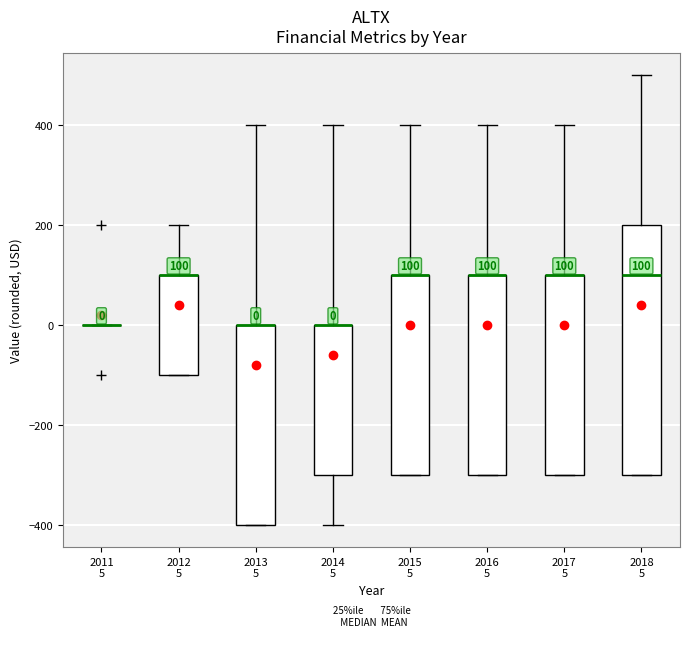

Which box is the tallest, from its lower edge to its upper edge?

2018 5